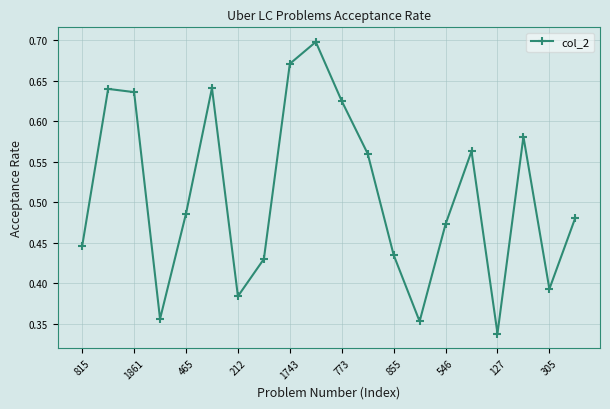

How many interior local peaks (higher than both neighbors) does the data have?

5